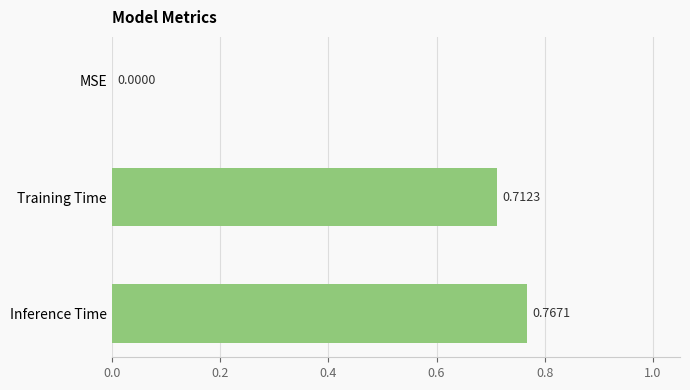

At which label is the value closest to 0?

MSE